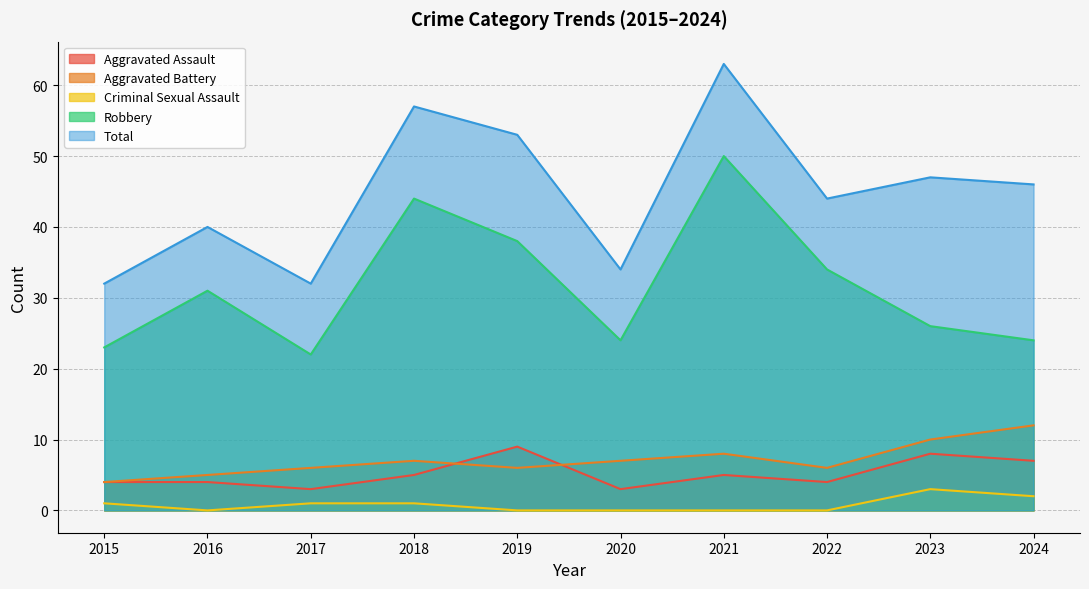

What is the highest value of the Criminal Sexual Assault series?

3